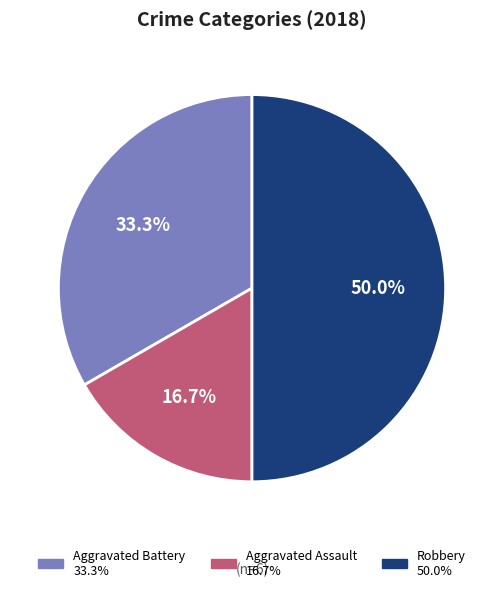

To the nearest percent, what portion does Aggravated Battery represent?

33%